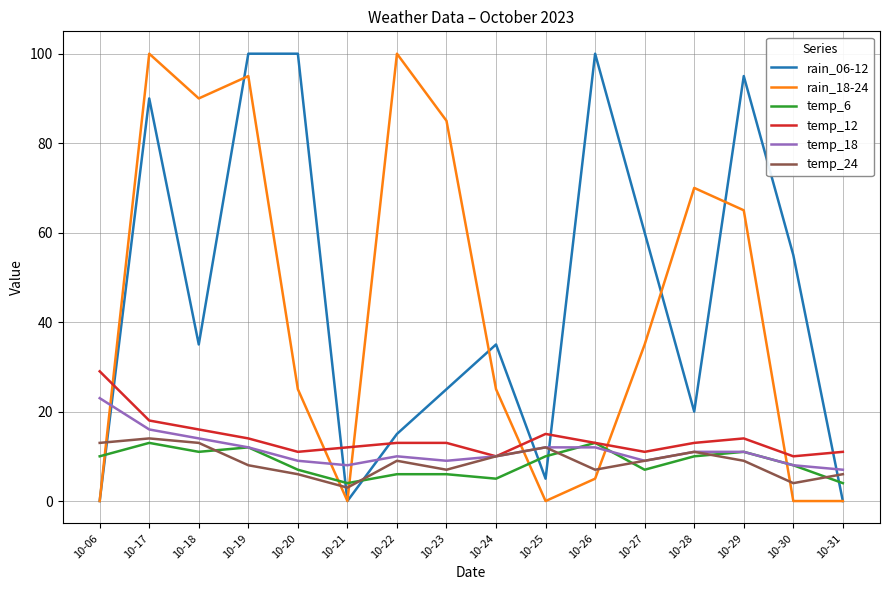

The value of rain_18-24 at 10-19 is 161. True or false?

False